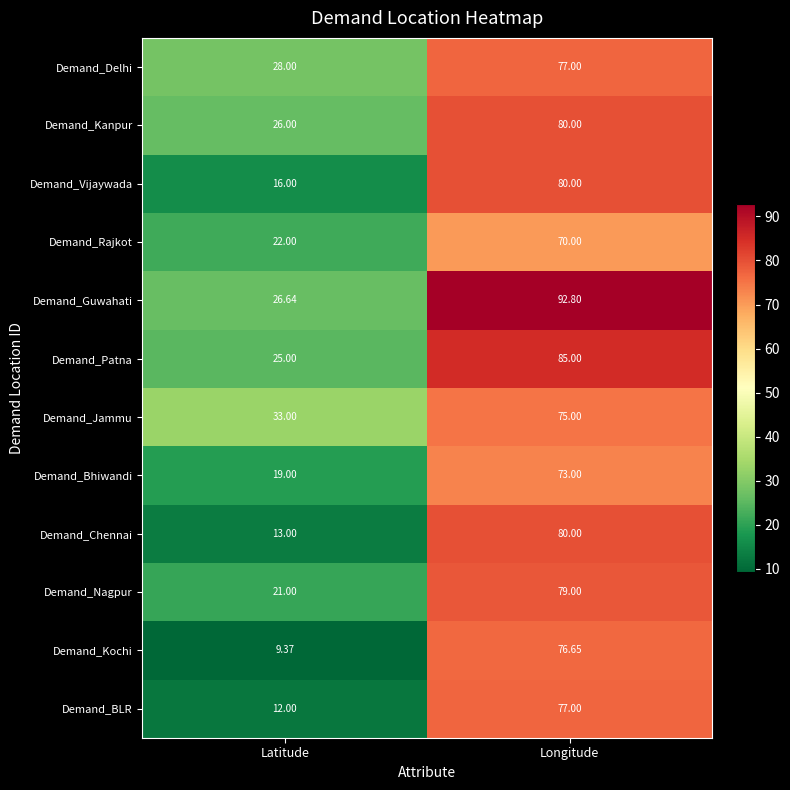

Rank the series at Latitude from highest to lowest value.

Demand_Jammu, Demand_Delhi, Demand_Guwahati, Demand_Kanpur, Demand_Patna, Demand_Rajkot, Demand_Nagpur, Demand_Bhiwandi, Demand_Vijaywada, Demand_Chennai, Demand_BLR, Demand_Kochi